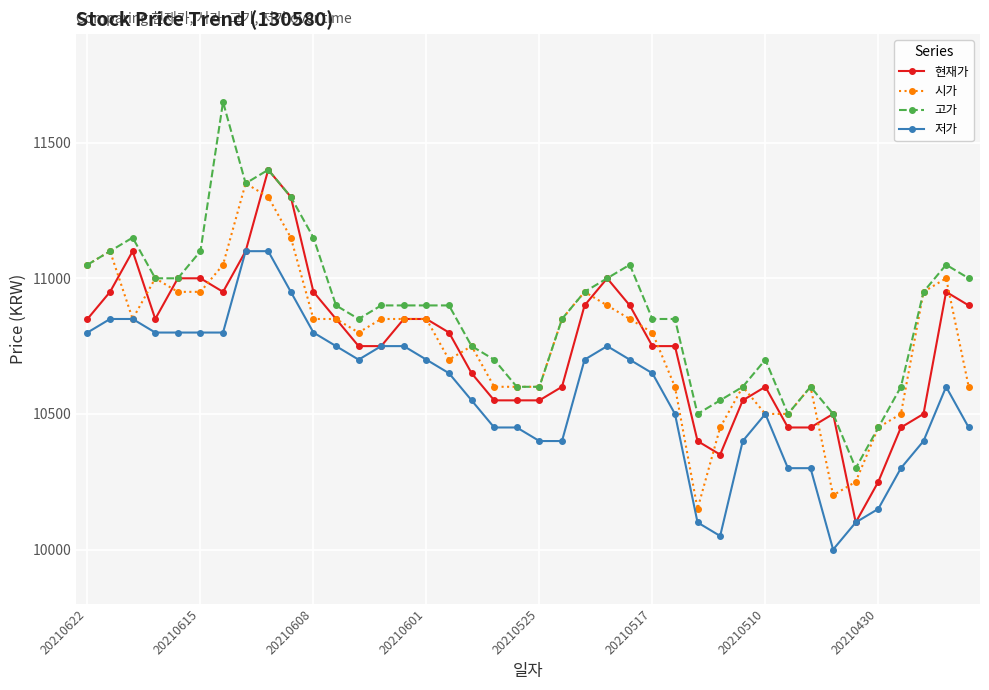

List the series in order of their peak value, lowest first.

저가, 시가, 현재가, 고가